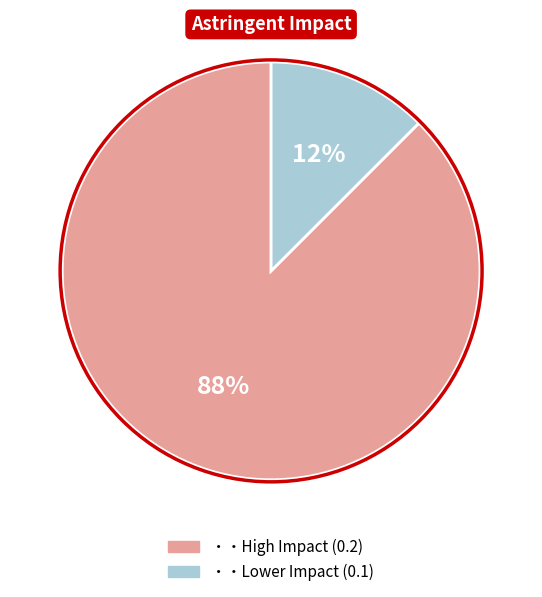

Is there any slice that represents more than half of the pie?

Yes